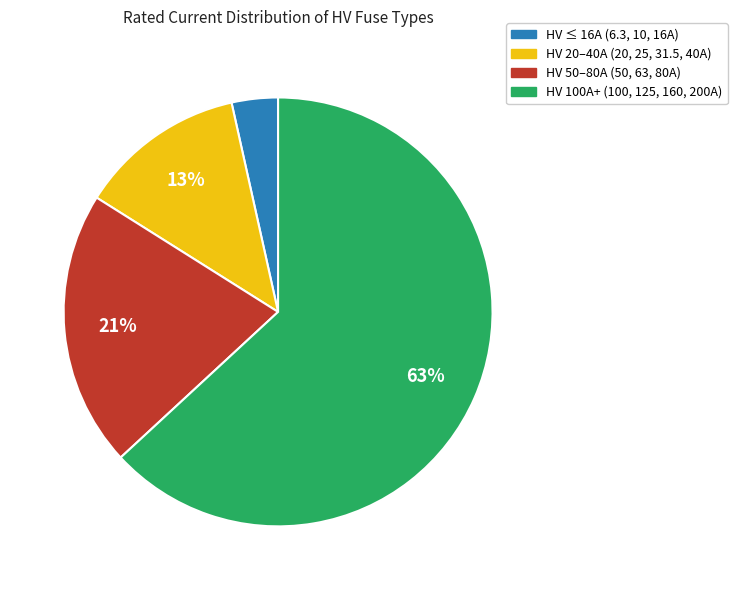

To the nearest percent, what is the average slice percentage?

25%